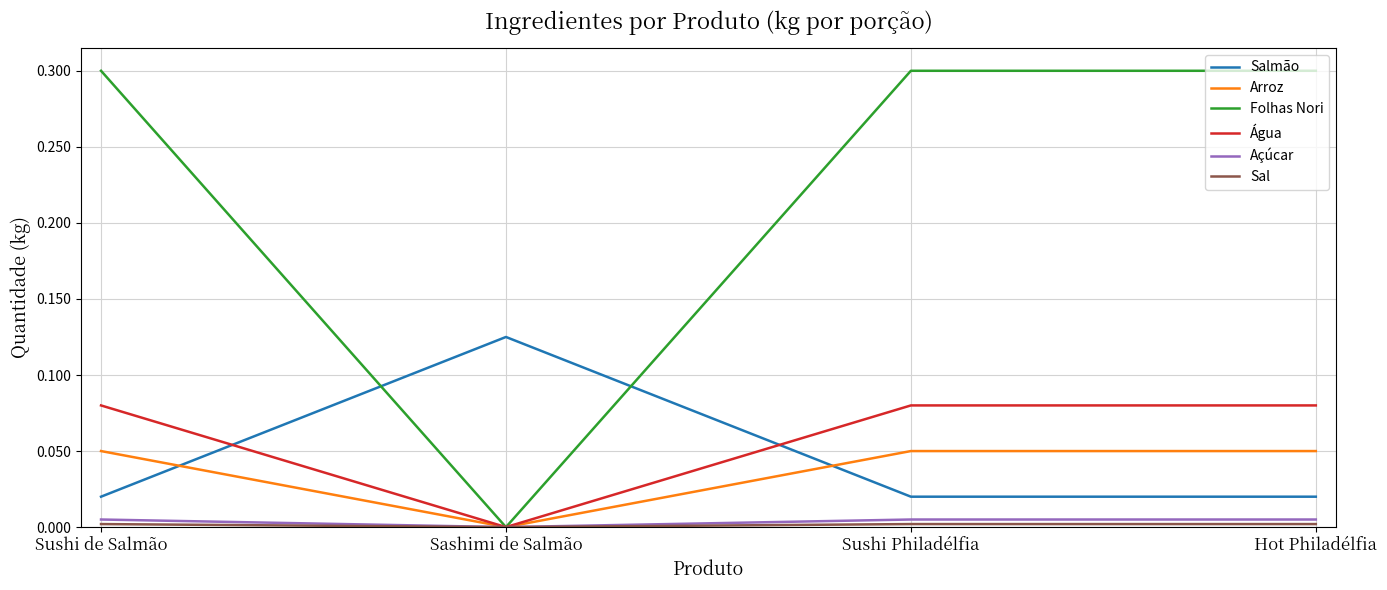

Which series has the widest spread of values?

Folhas Nori